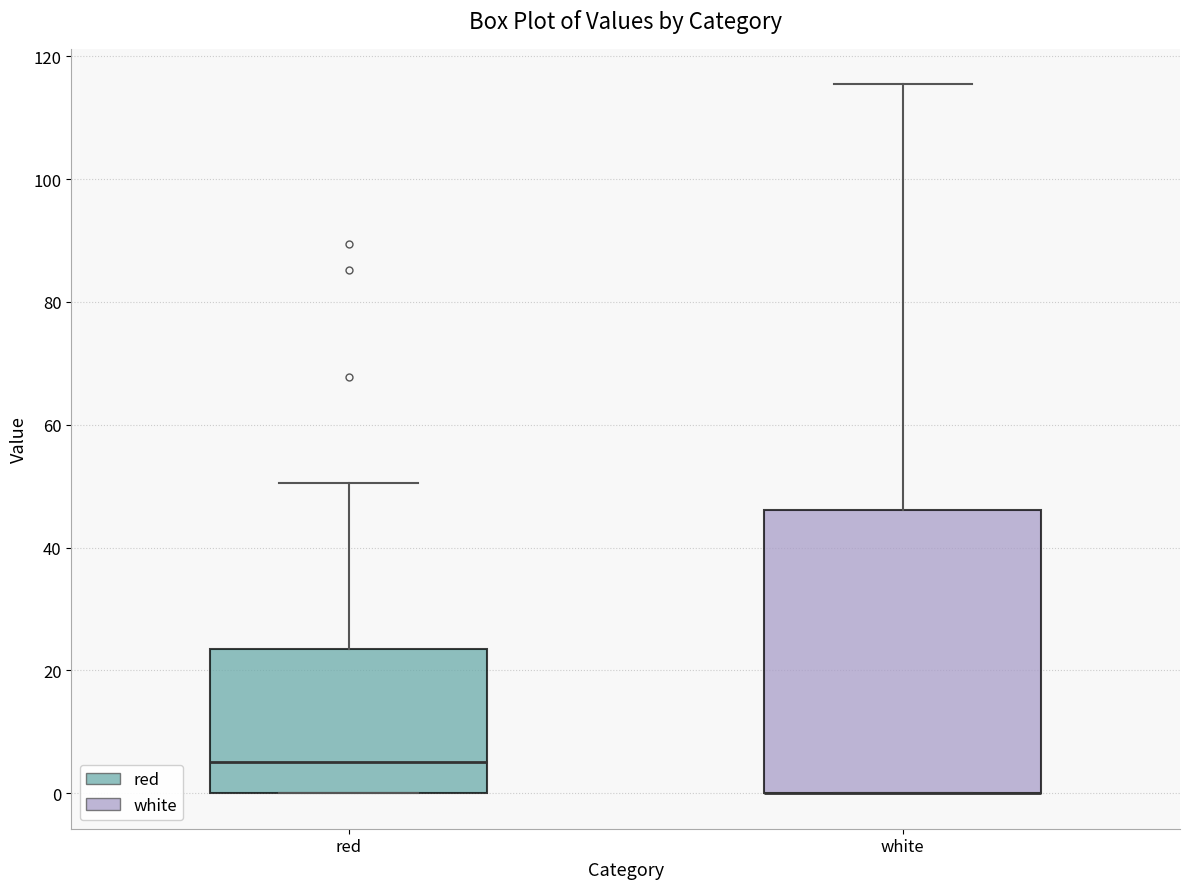

Reading left to right, read every box against the y-axis: the position of its median line, the range the box covers, and the ends of its whiskers. The values are not printed on the chart, so give them approximately, as read against the axis.

red: median 6, box 0 to 24, whiskers 0 to 50
white: median 0 (drawn on the box's lower edge), box 0 to 46, whiskers 0 to 116